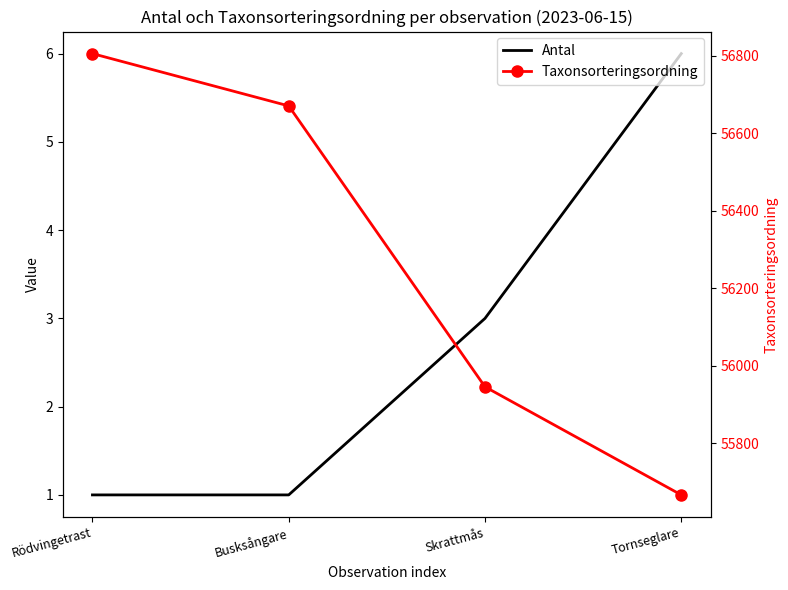

How many values in the Antal series are below 3?

2